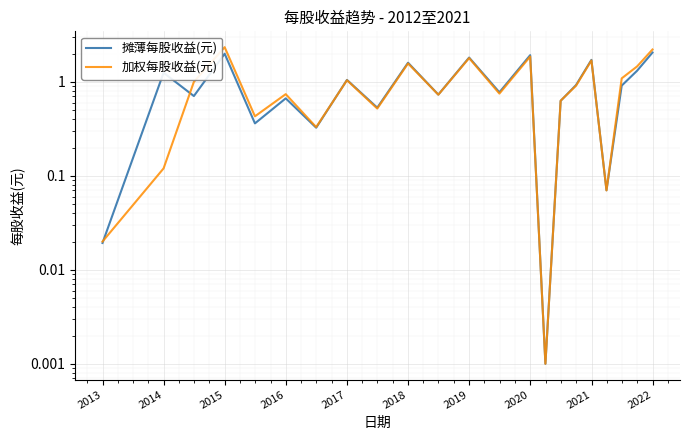

How many times do 加权每股收益(元) and 摊薄每股收益(元) cross each other?

5